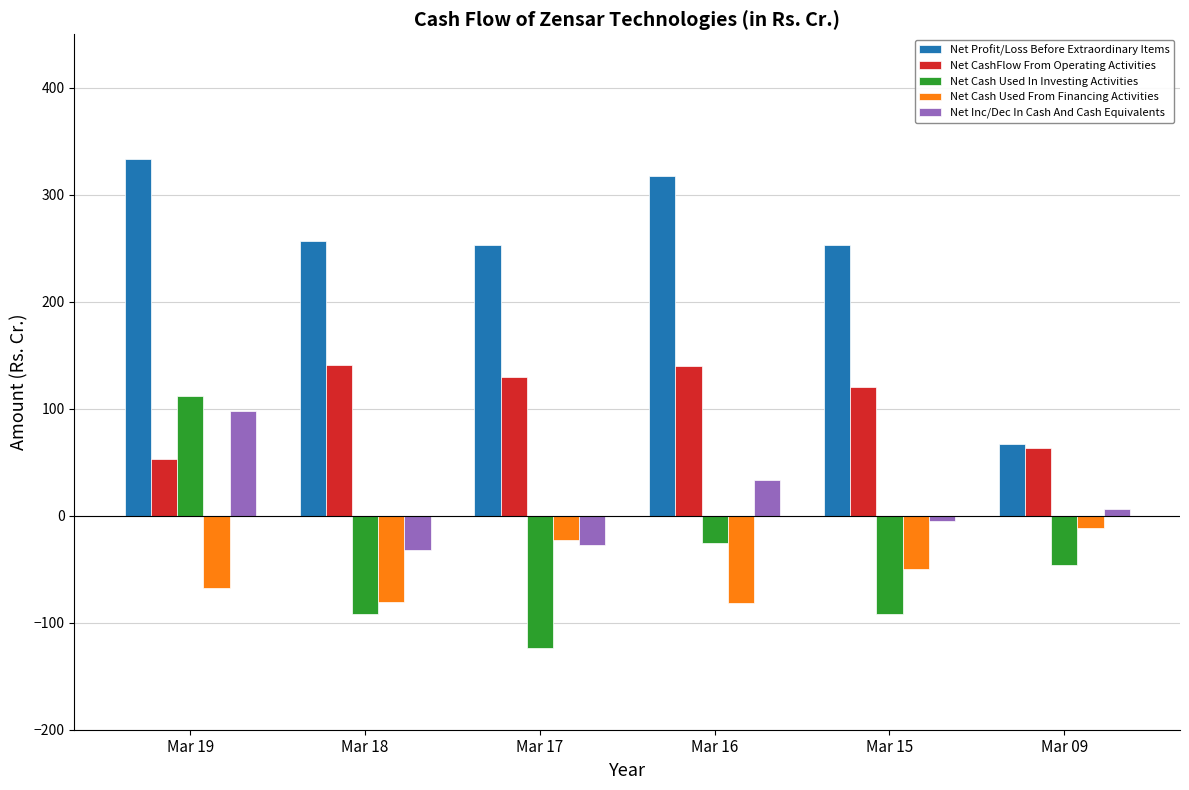

Between Mar 19 and Mar 18, which series saw the biggest shift?

Net Cash Used In Investing Activities